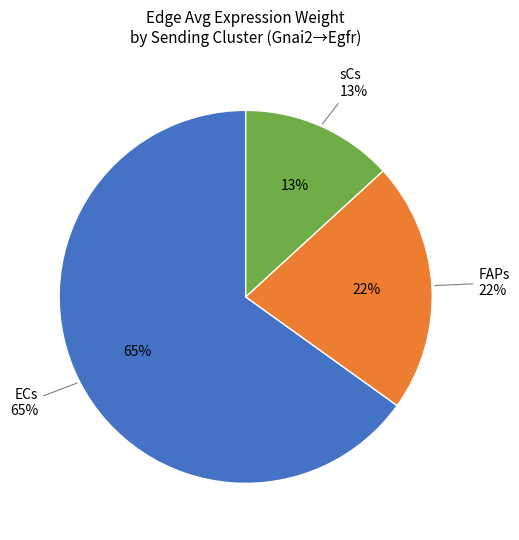

Is there any slice that represents more than half of the pie?

Yes